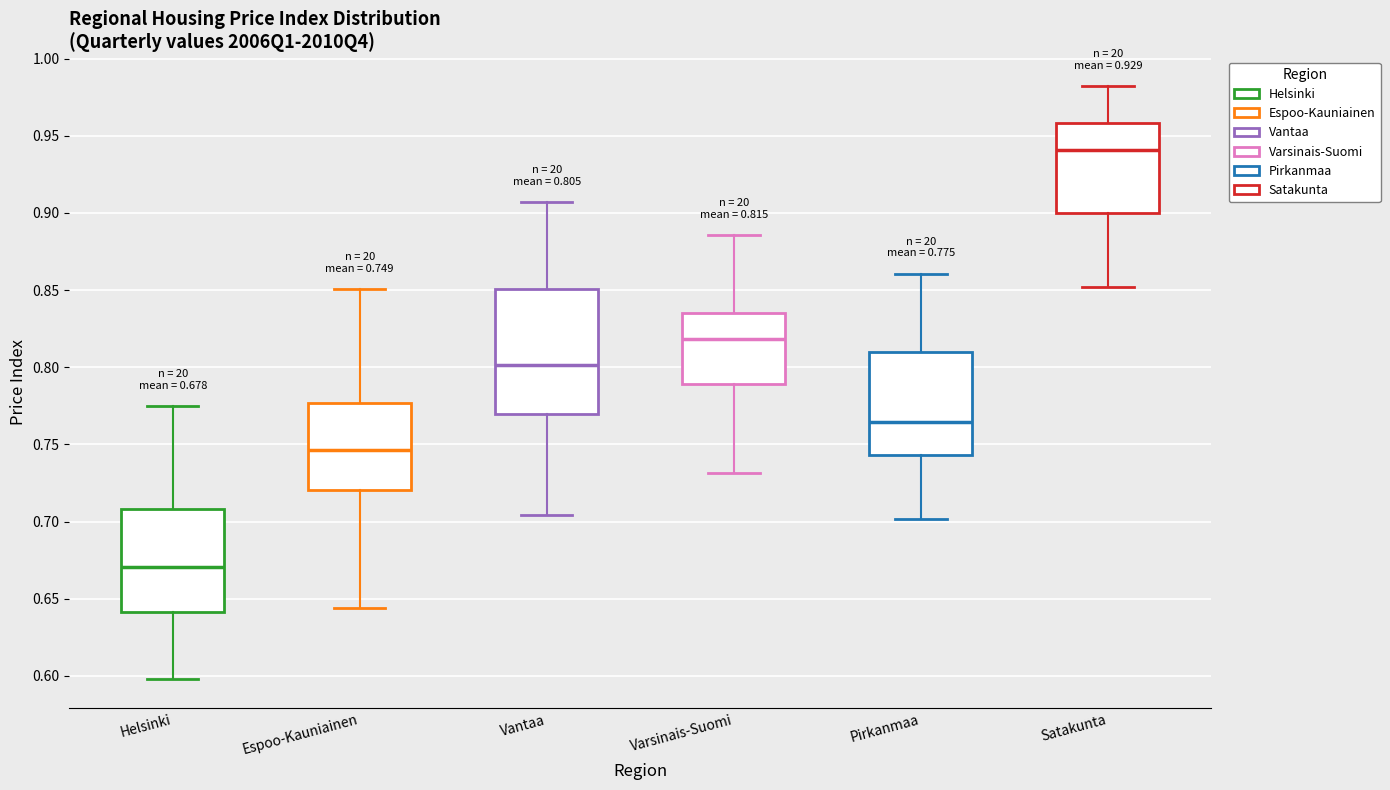

Comparing the boxes themselves (not the whiskers), which one is the tallest?

Vantaa